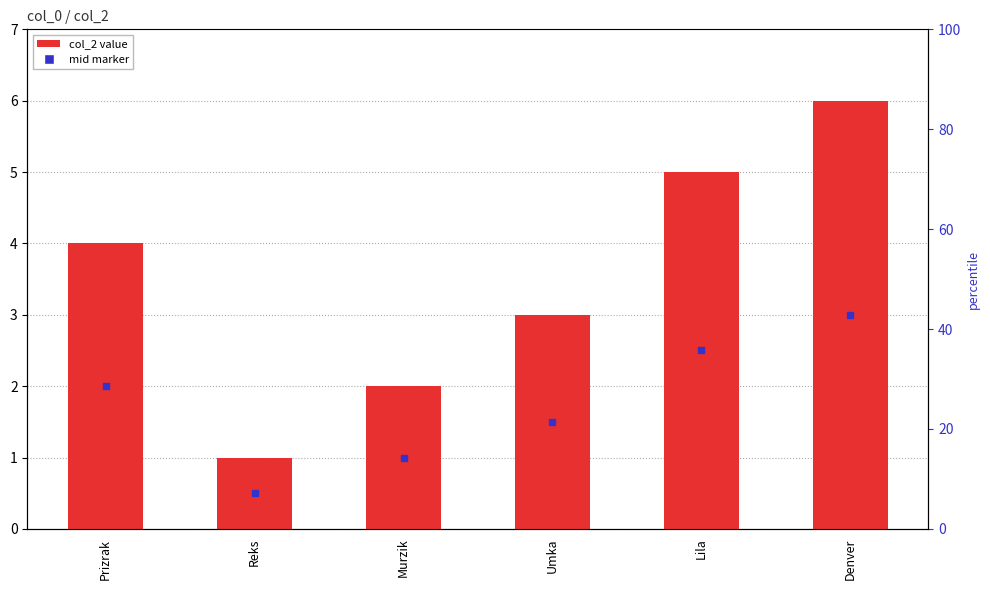

What is the label of the 3rd bar from the left?

Murzik